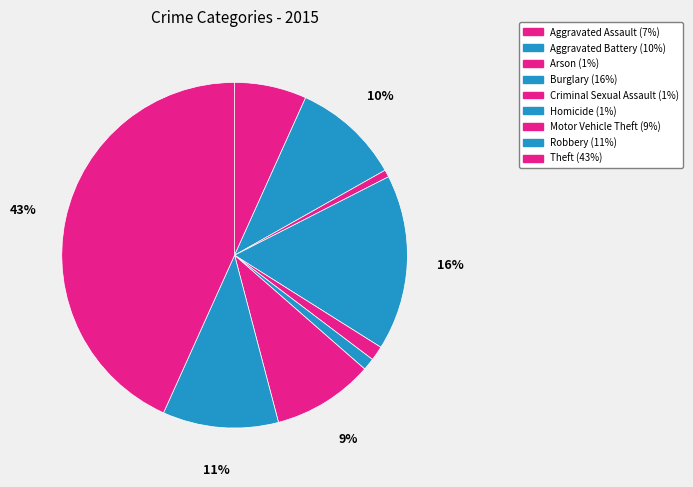

Between Homicide and Aggravated Battery, which is larger?

Aggravated Battery